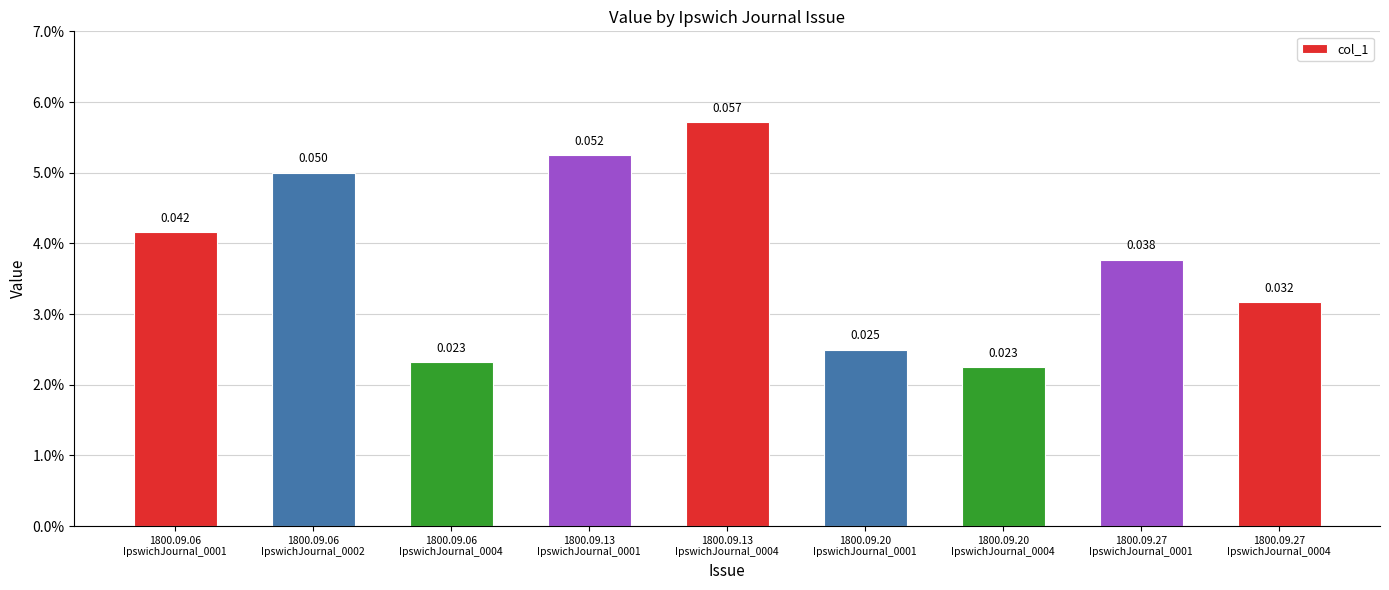

Reading left to right, list all the values displayed in this chart.

1800.09.06
IpswichJournal_0001=0.0	1800.09.06
IpswichJournal_0002=0.1	1800.09.06
IpswichJournal_0004=0.0	1800.09.13
IpswichJournal_0001=0.1	1800.09.13
IpswichJournal_0004=0.1	1800.09.20
IpswichJournal_0001=0.0	1800.09.20
IpswichJournal_0004=0.0	1800.09.27
IpswichJournal_0001=0.0	1800.09.27
IpswichJournal_0004=0.0